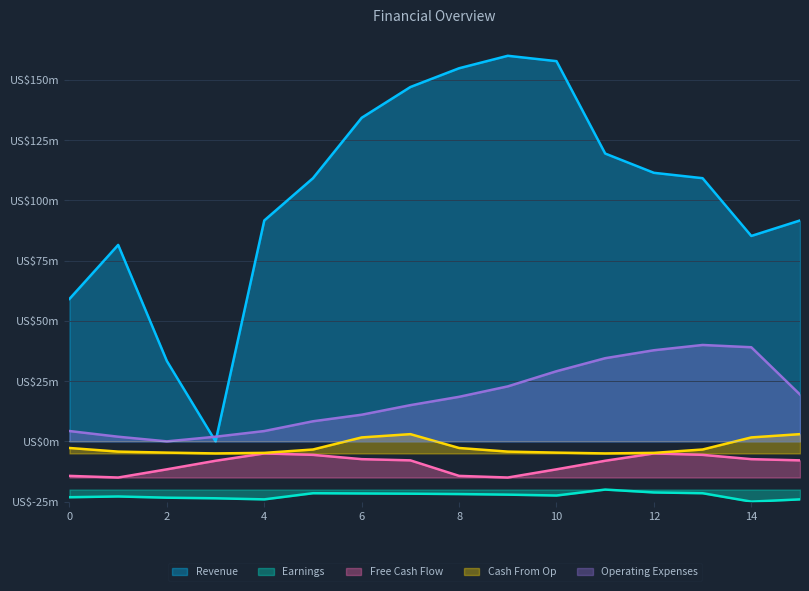

What is the greatest value displayed?

160.0